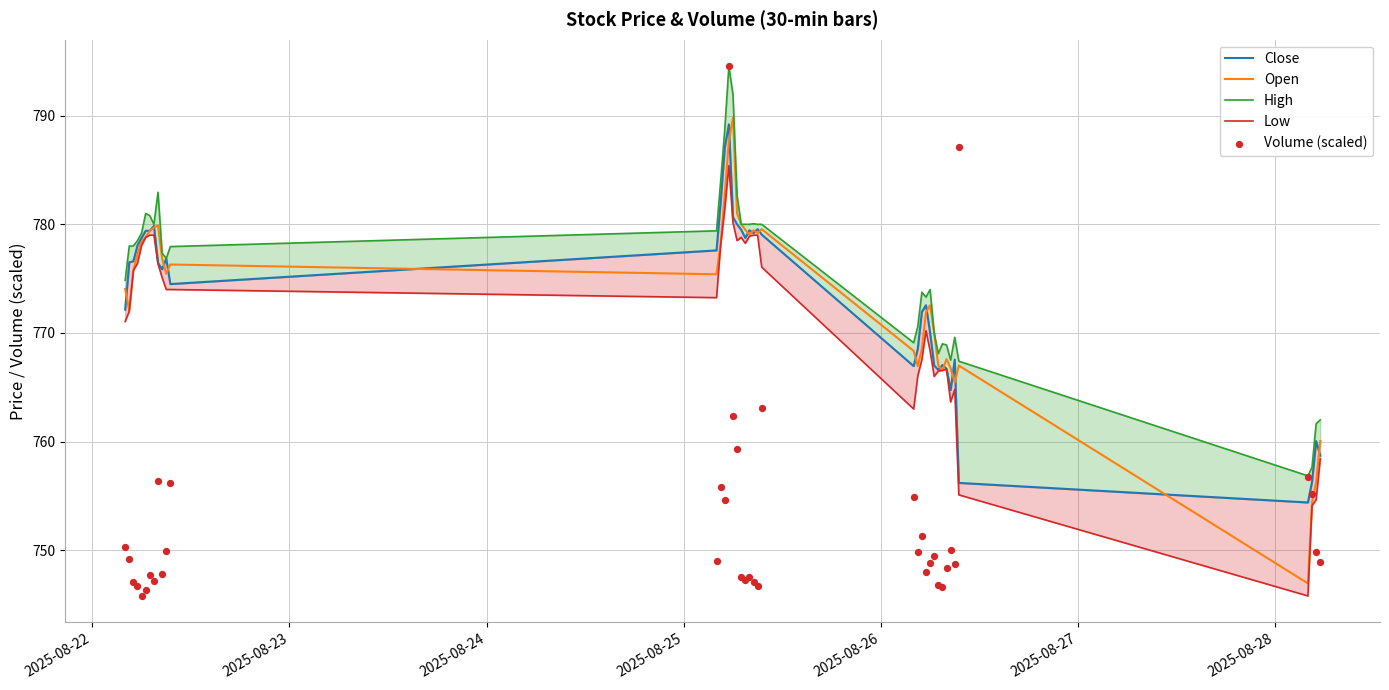

What are all the series names shown in the legend?

Close, Open, High, Low, Volume (scaled)